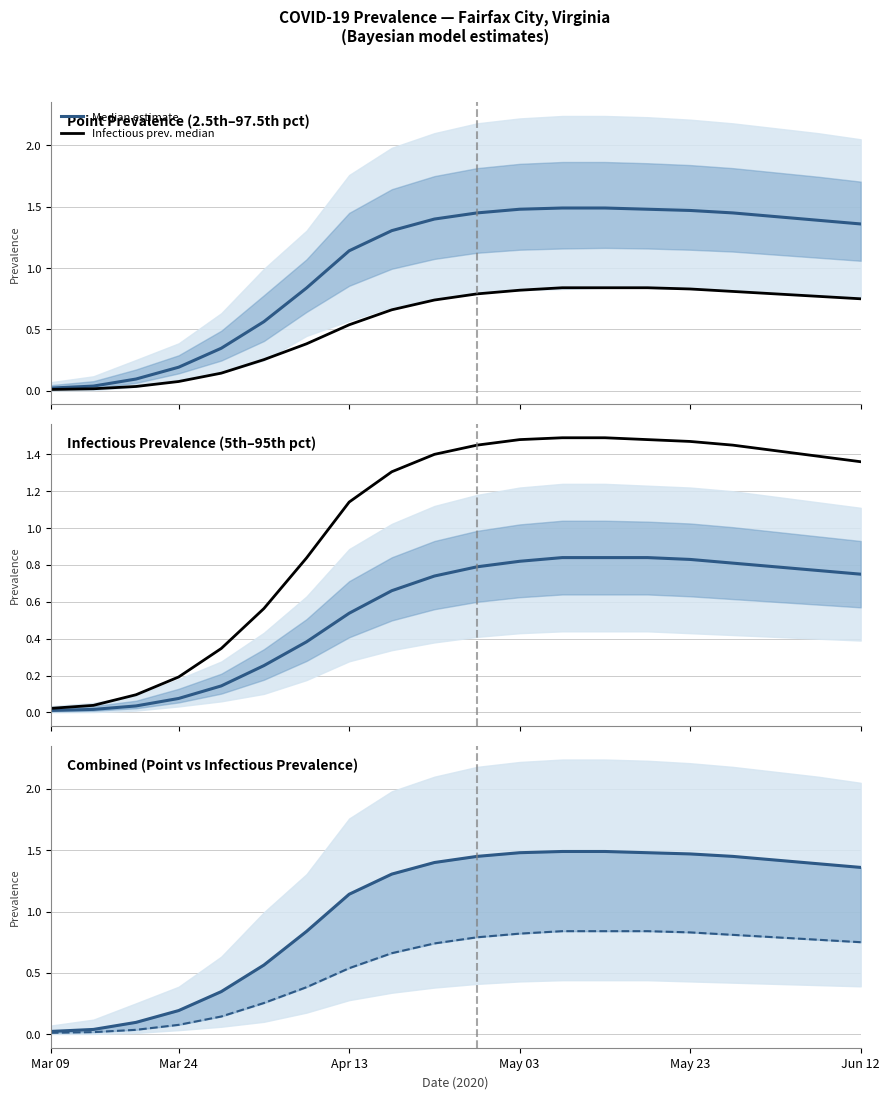

True or false: Point prev. median has a value of 1.3 at 8.

True